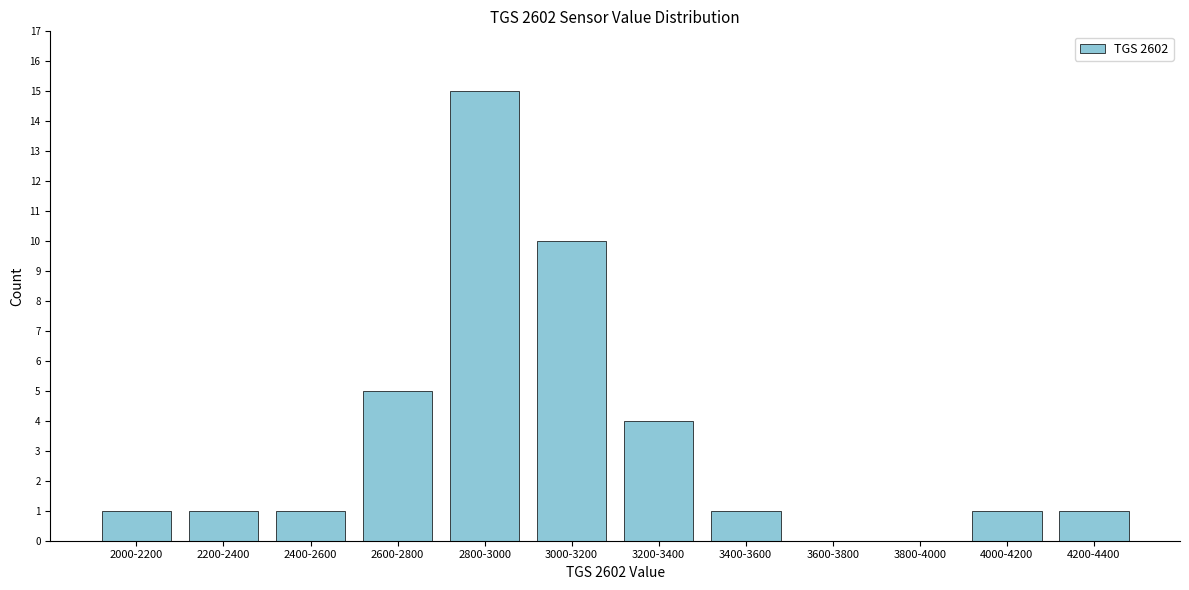

Reading left to right, list all the values displayed in this chart.

2000-2200=1	2200-2400=1	2400-2600=1	2600-2800=5	2800-3000=15	3000-3200=10	3200-3400=4	3400-3600=1	3600-3800=0	3800-4000=0	4000-4200=1	4200-4400=1